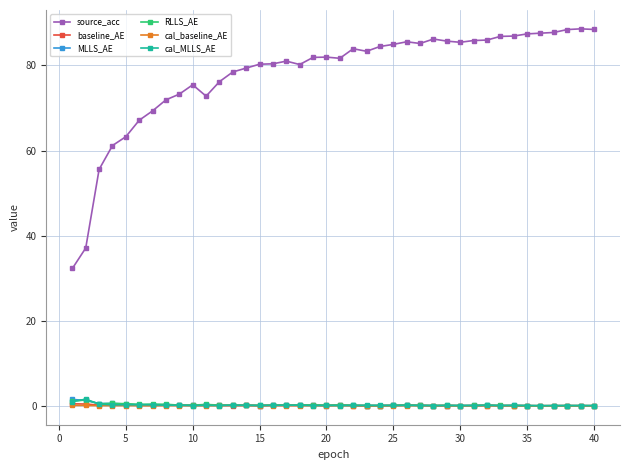

What is the maximum value shown in the chart?

88.5